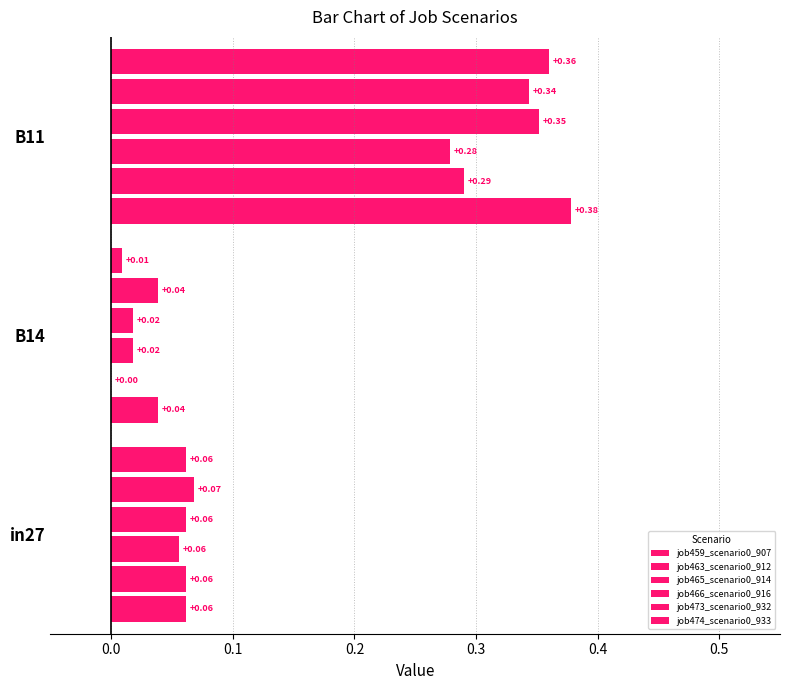

How many series are shown in this chart?

6